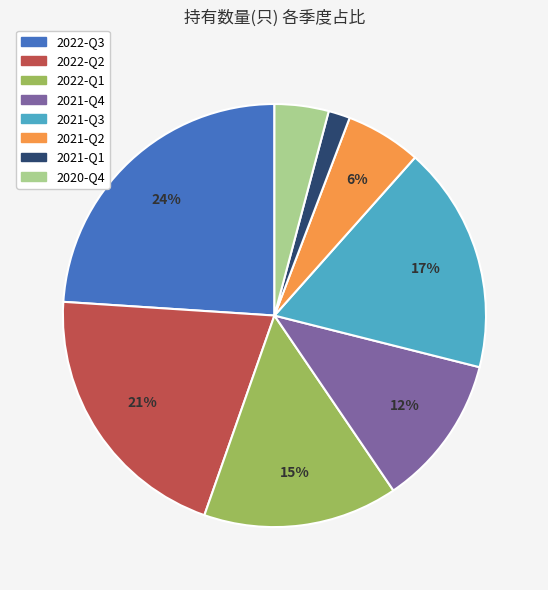

Which category has the biggest portion of the pie?

2022-Q3